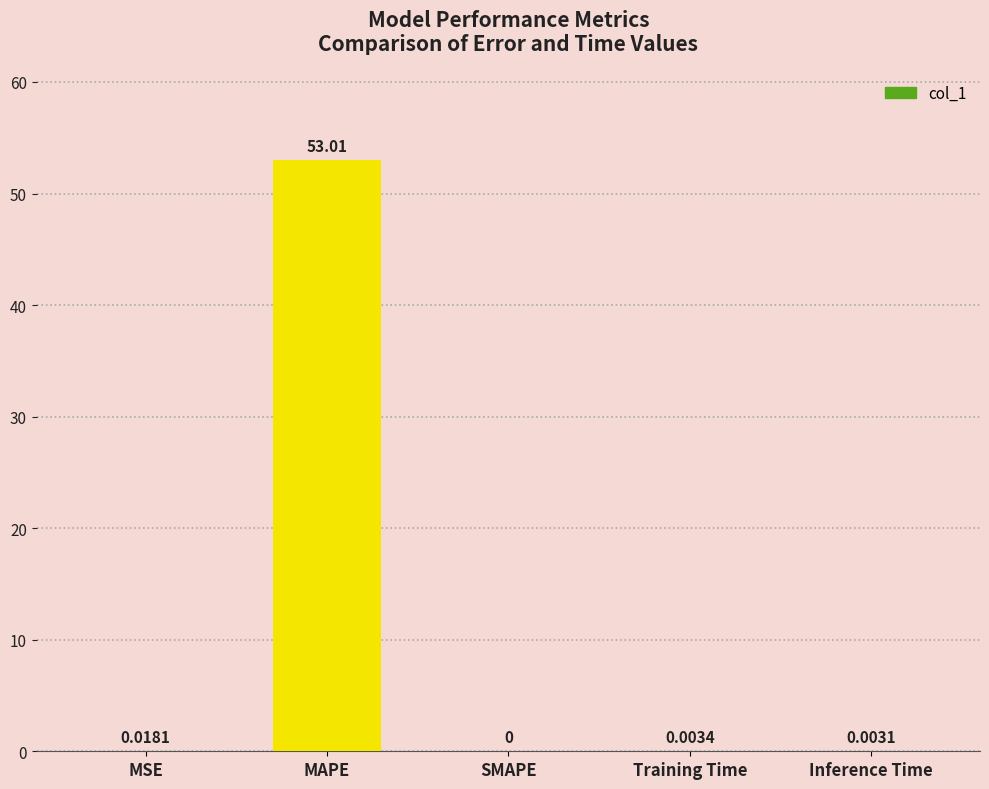

Are the bars grouped side by side (vs. stacked)?

No